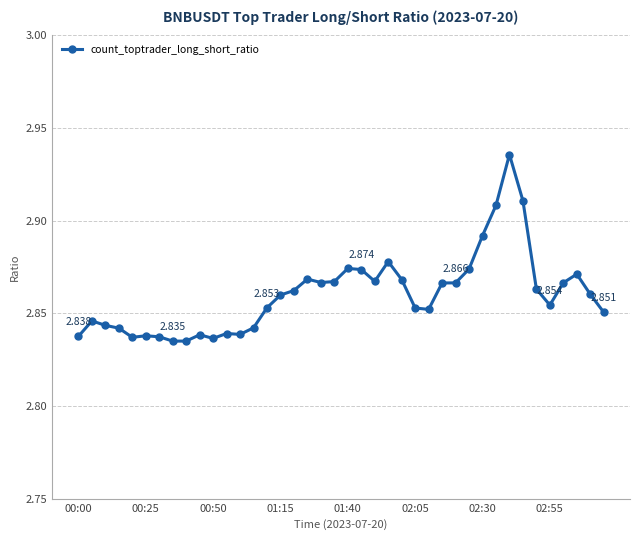

True or false: the data has more than 1 interior local peaks.

True